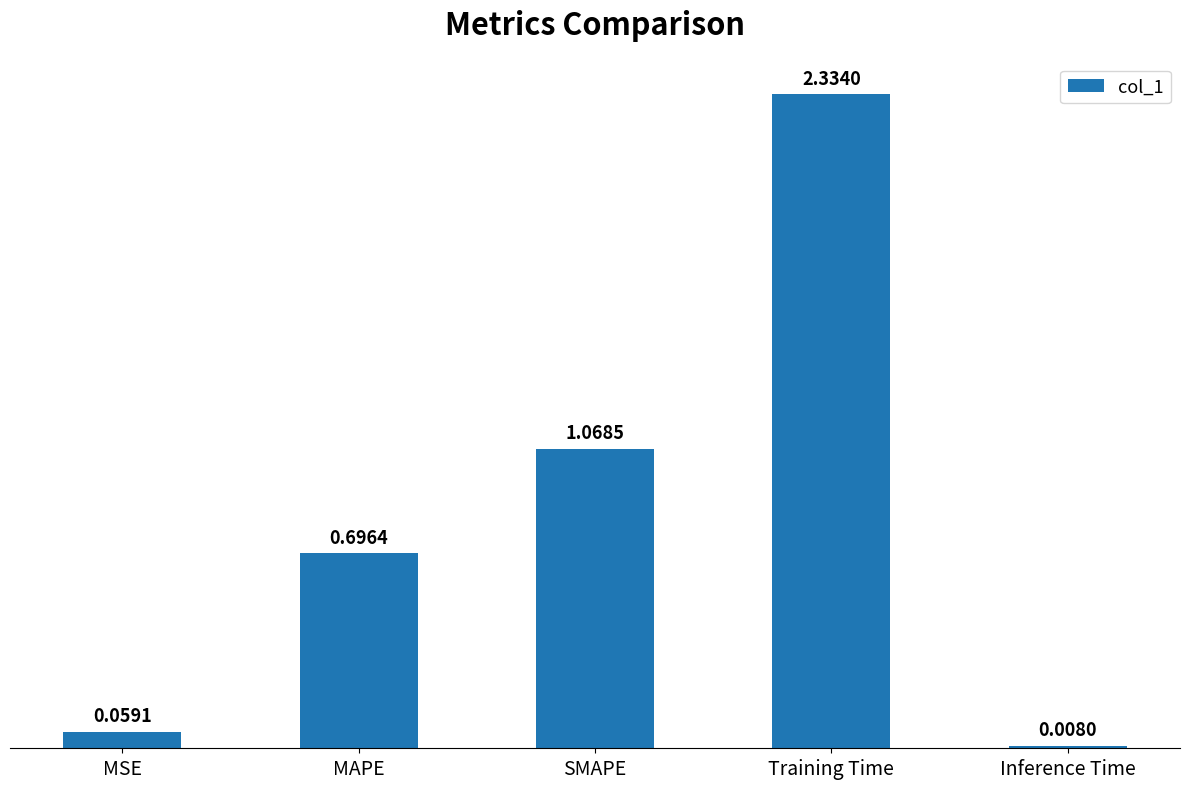

What is the label of the 1st bar from the left?

MSE